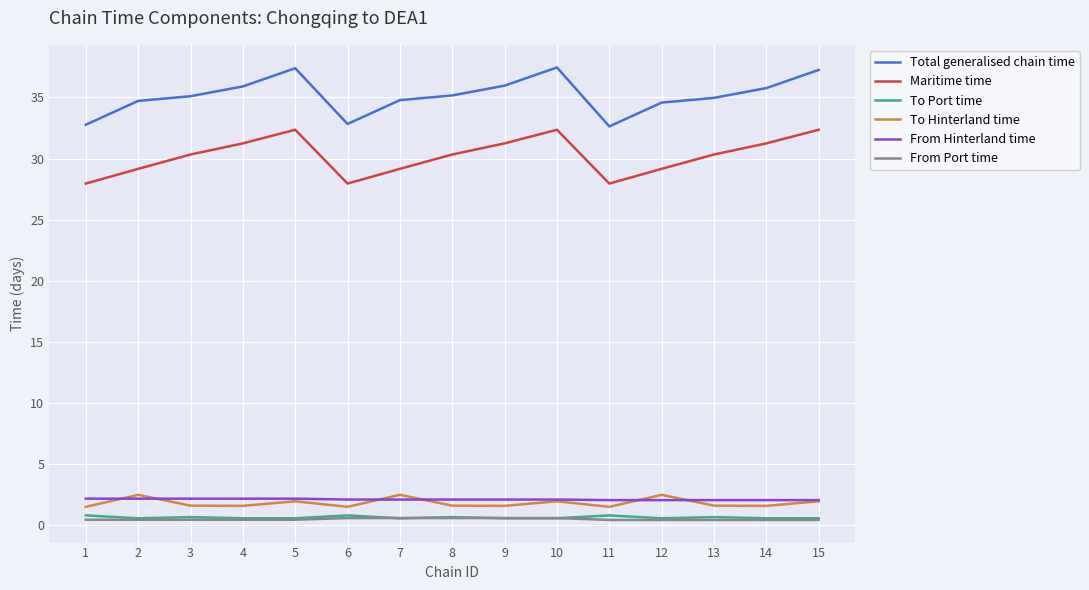

Is it true that Total generalised chain time equals 23.5 at 14?

False